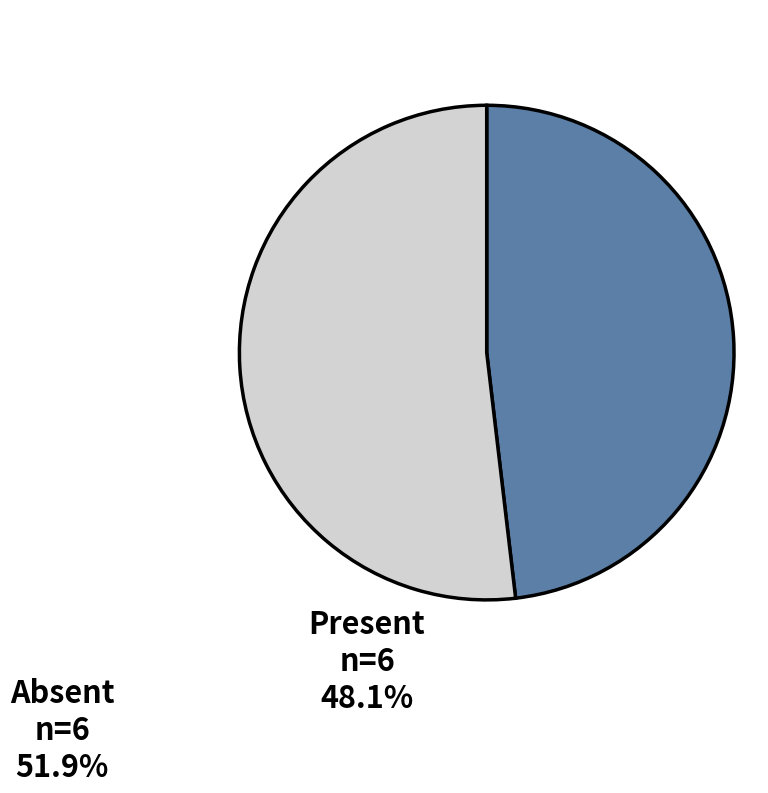

Which category accounts for the majority?

Absent